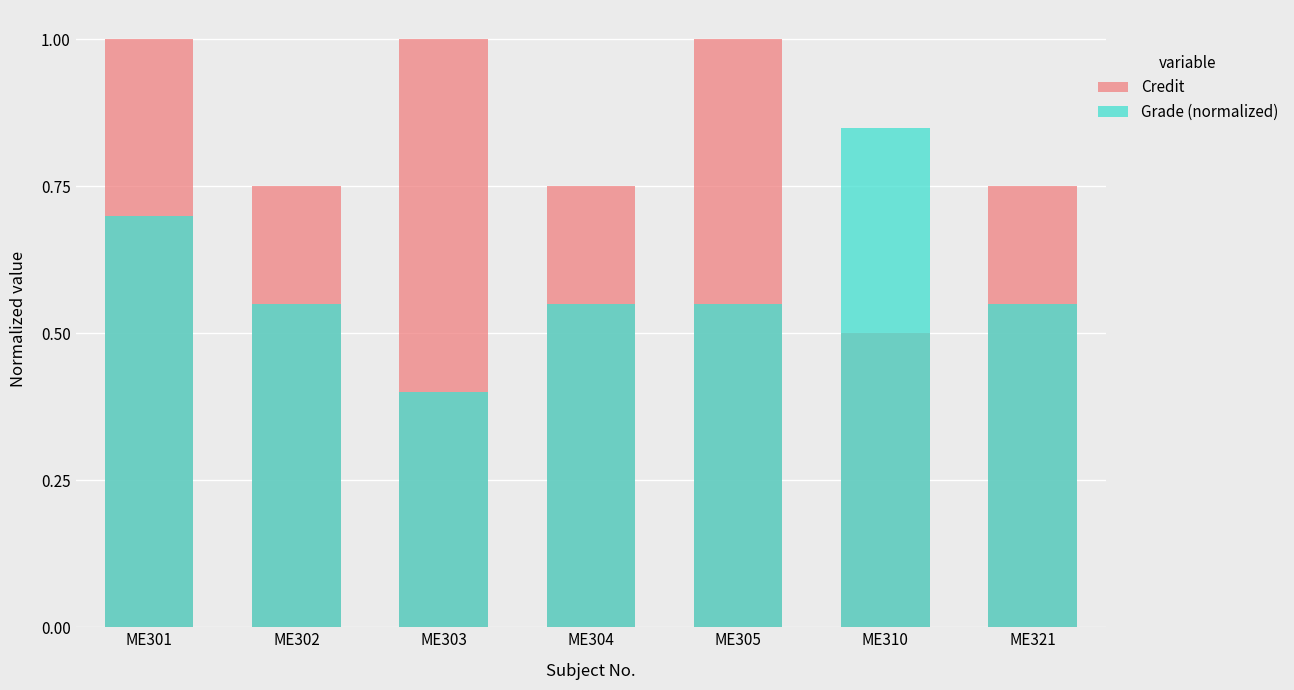

What is the minimum value shown in the chart?

0.4